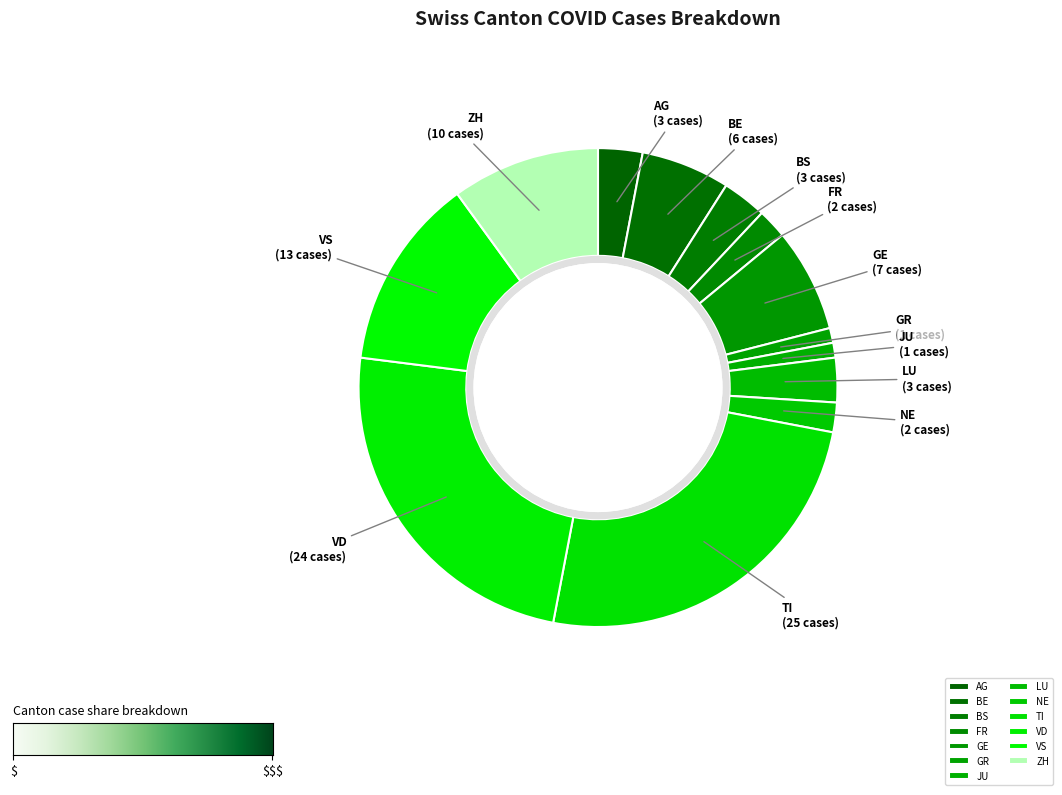

How many segments does this pie chart have?

13